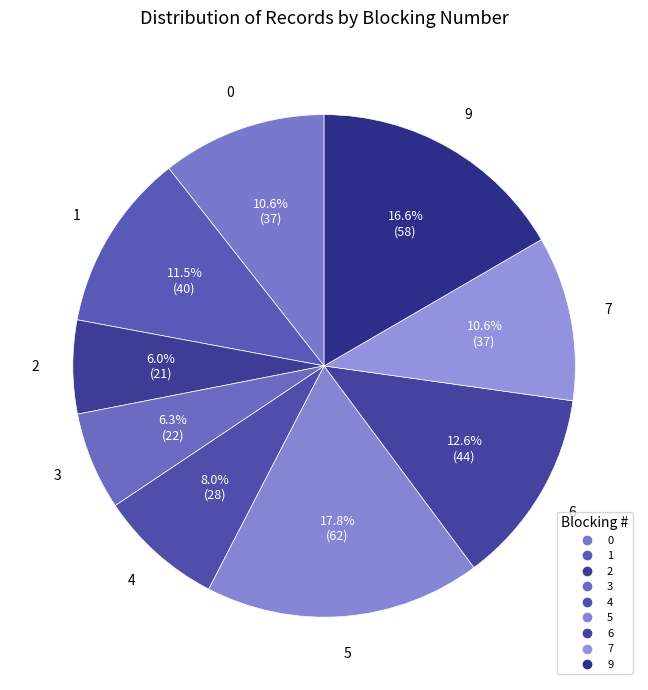

Count the number of slices in the pie.

9